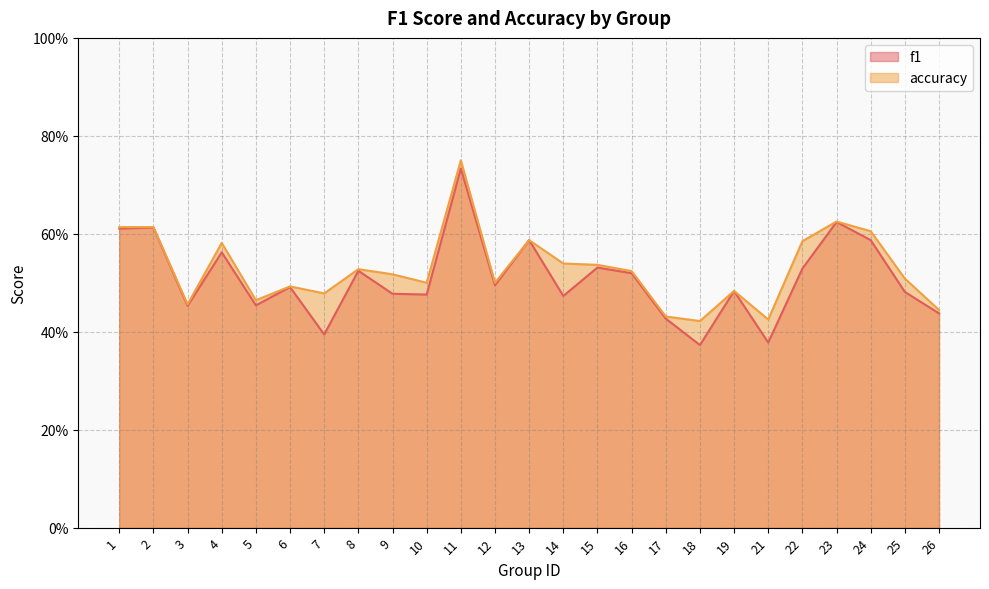

True or false: accuracy has a value of 0.6 at 2.

True